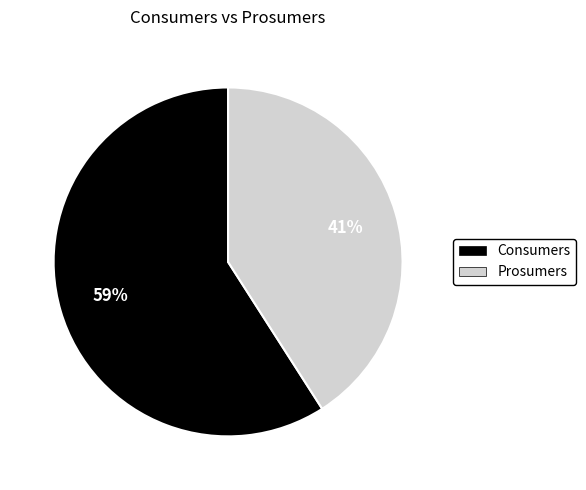

How many slices are in this pie chart?

2